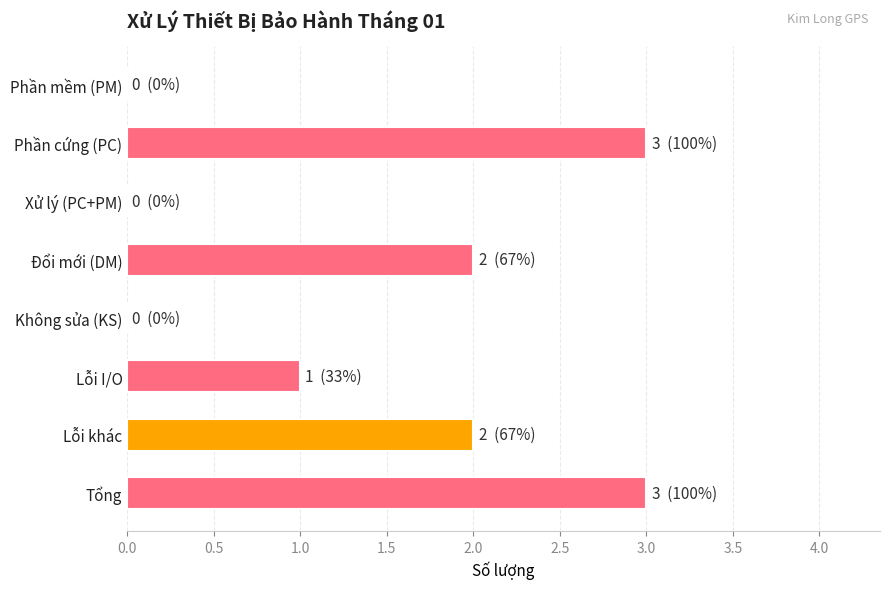

What is the greatest value displayed?

3